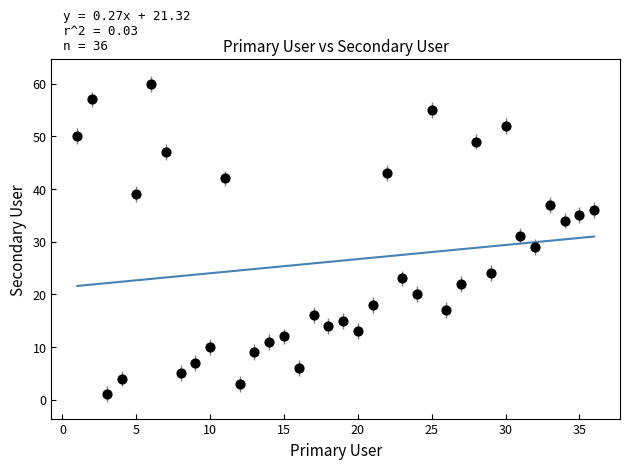

What is the range of X values (max minus min)?

35